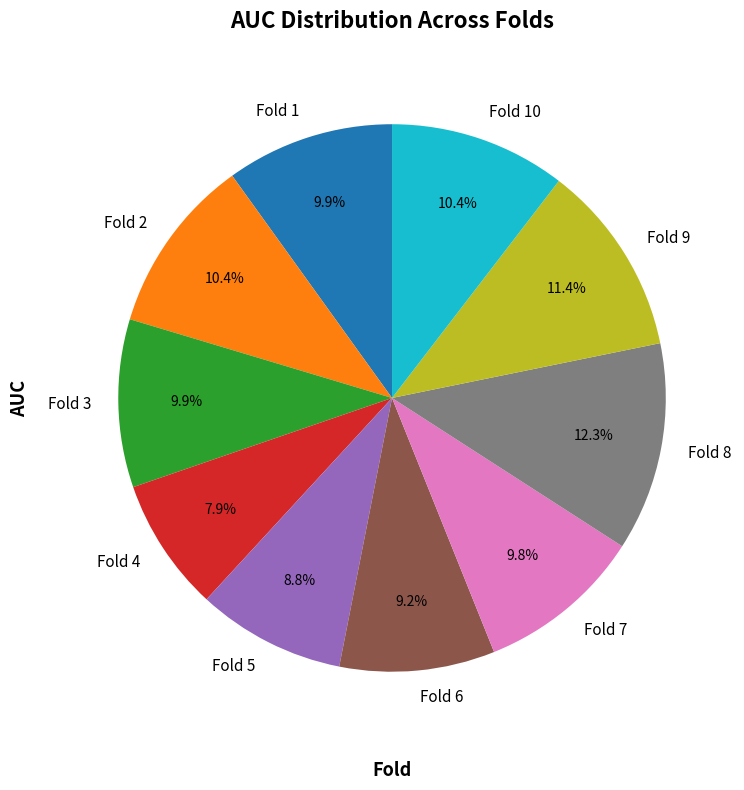

What percentage is the Fold 2 slice, to the nearest percent?

10%